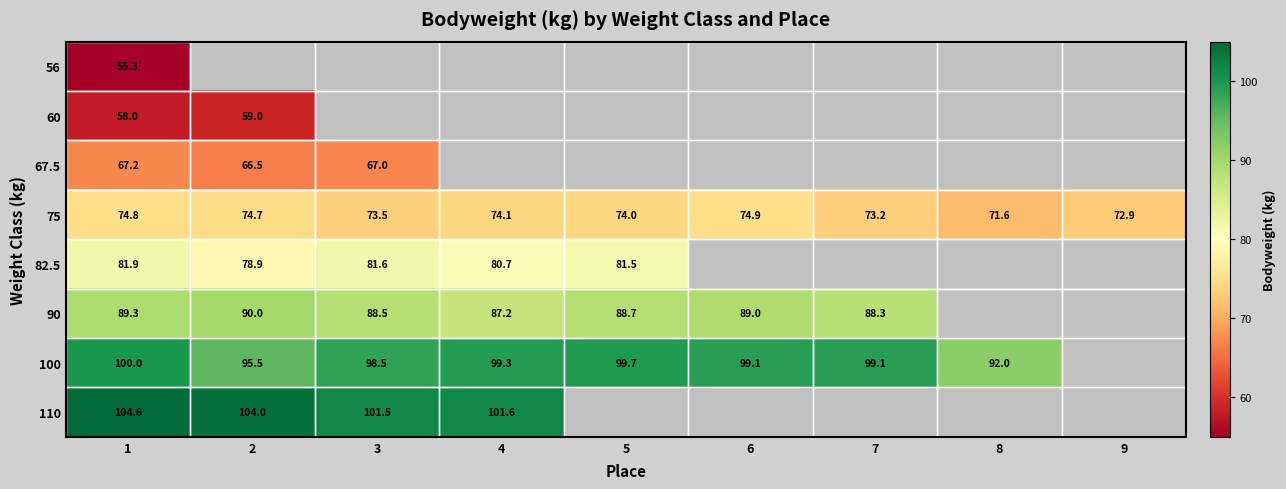

The value of 75 at 4 is 74.1. True or false?

True